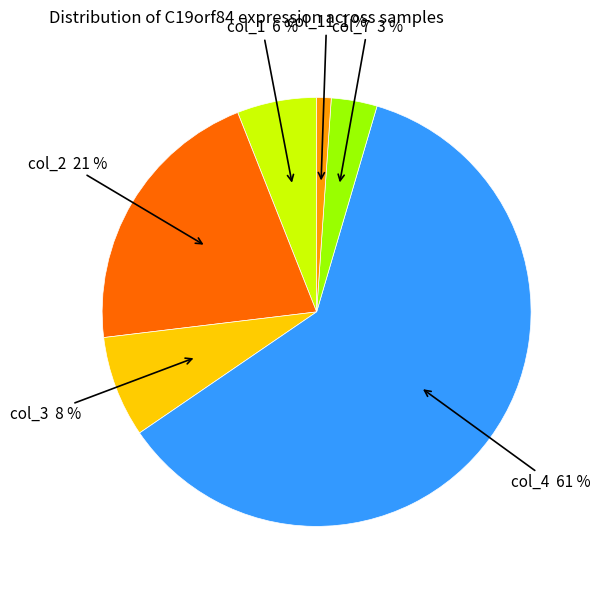

Is there any slice that represents more than half of the pie?

Yes